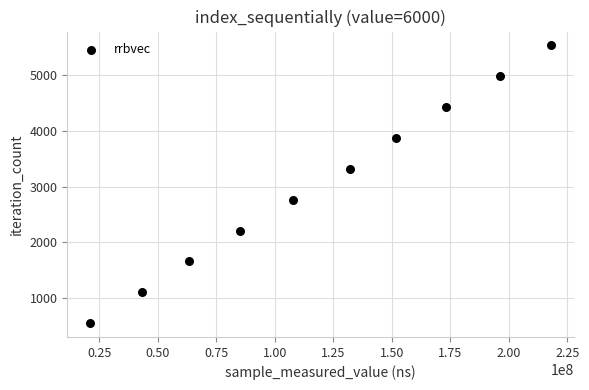

What is the average Y value?

3042